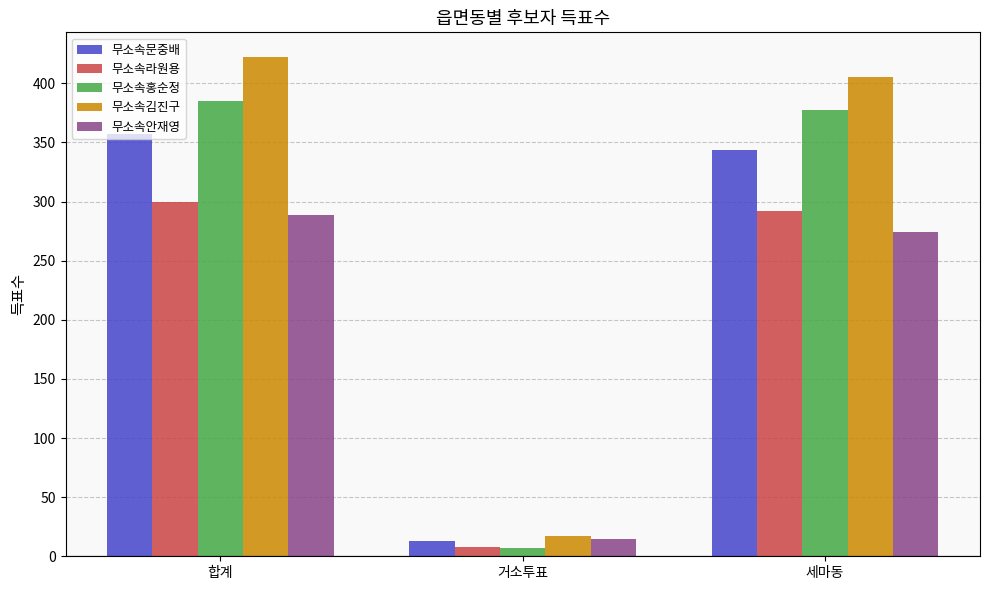

Reading right to left, extract all data points from this chart.

무소속문중배: 세마동=344	거소투표=13	합계=357
무소속라원용: 세마동=292	거소투표=8	합계=300
무소속홍순정: 세마동=377	거소투표=7	합계=385
무소속김진구: 세마동=405	거소투표=17	합계=422
무소속안재영: 세마동=274	거소투표=15	합계=289